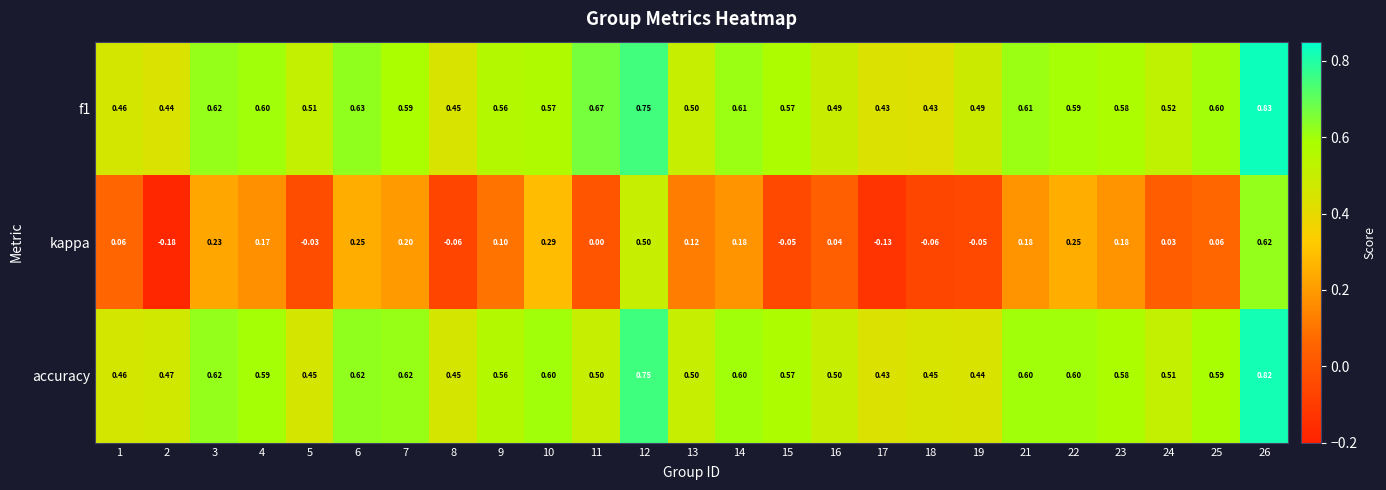

Which series has the widest spread of values?

kappa